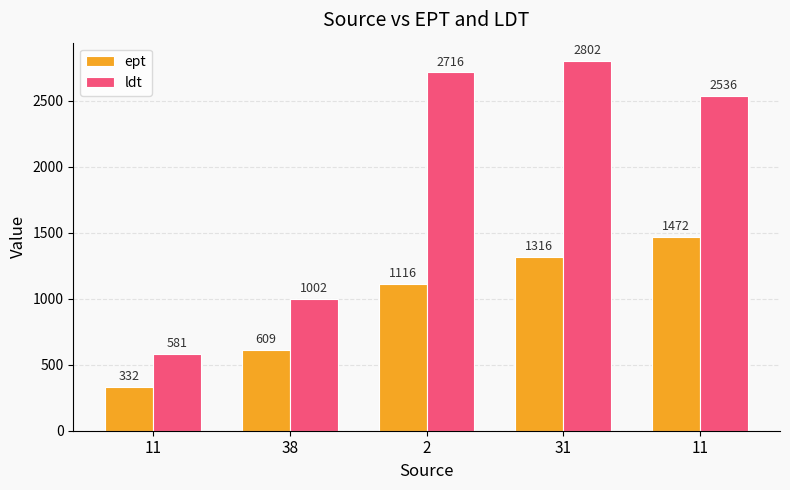

What is the total value across all series at 11?

913